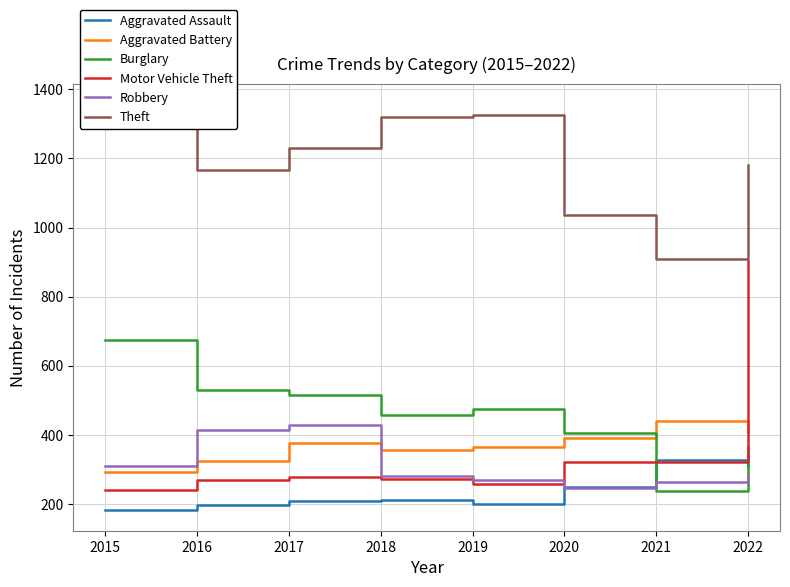

Reading right to left, what are all the values shown in this chart?

Aggravated Assault: 2022=306	2021=326	2020=250	2019=200	2018=212	2017=207	2016=196	2015=181
Aggravated Battery: 2022=407	2021=440	2020=392	2019=366	2018=355	2017=375	2016=323	2015=293
Burglary: 2022=366	2021=237	2020=405	2019=476	2018=456	2017=515	2016=529	2015=673
Motor Vehicle Theft: 2022=904	2021=321	2020=320	2019=257	2018=271	2017=277	2016=269	2015=240
Robbery: 2022=284	2021=263	2020=246	2019=268	2018=281	2017=429	2016=413	2015=311
Theft: 2022=1182	2021=908	2020=1036	2019=1326	2018=1321	2017=1229	2016=1167	2015=1357